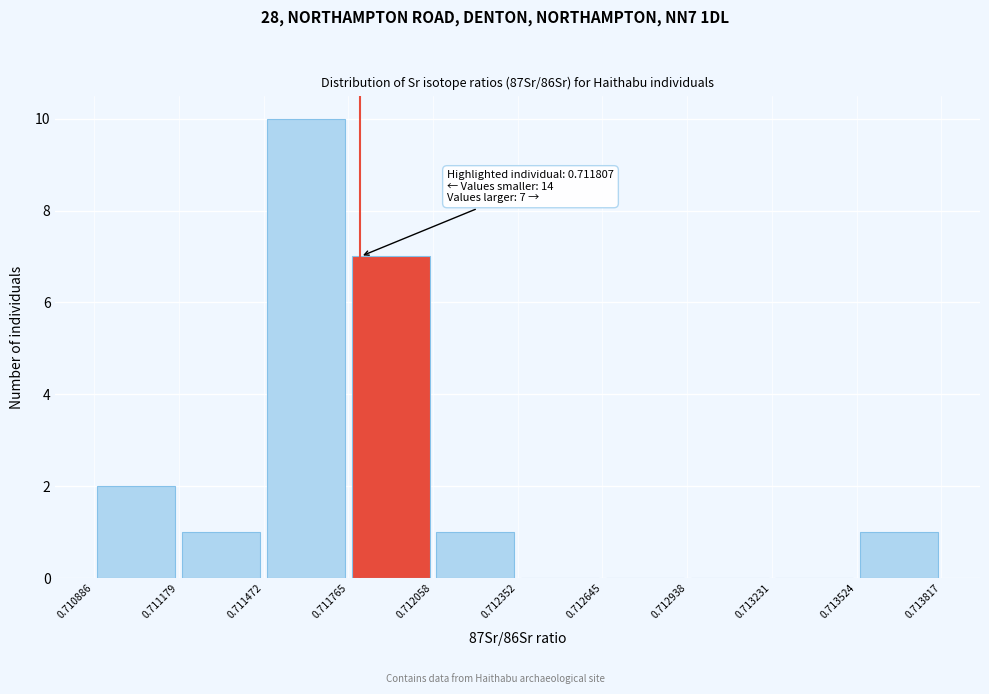

Over which range of the x-axis is the bar tallest?

0.711472 to 0.711765